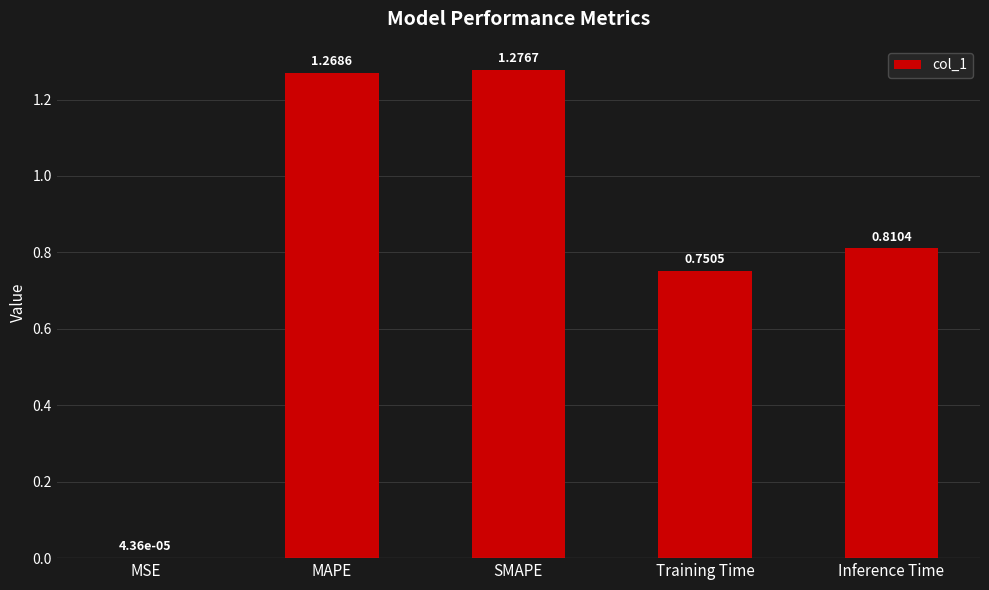

At which label is the value closest to 0?

MSE